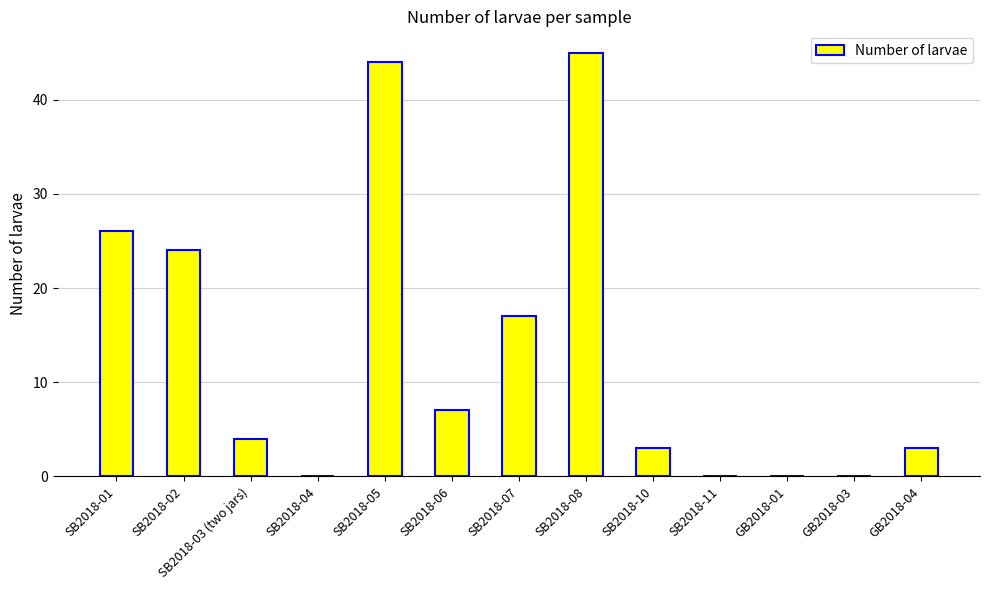

Which category has the highest value across all series?

SB2018-08